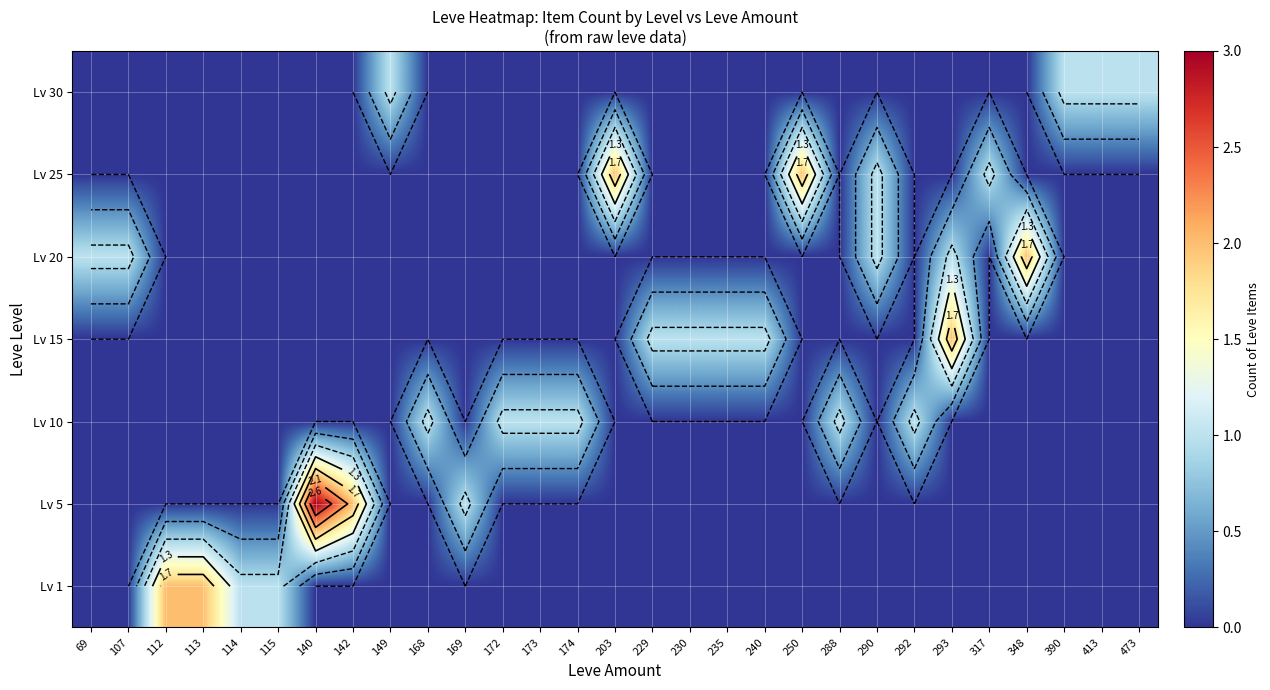

Which has a higher value, 473 or 240?

473